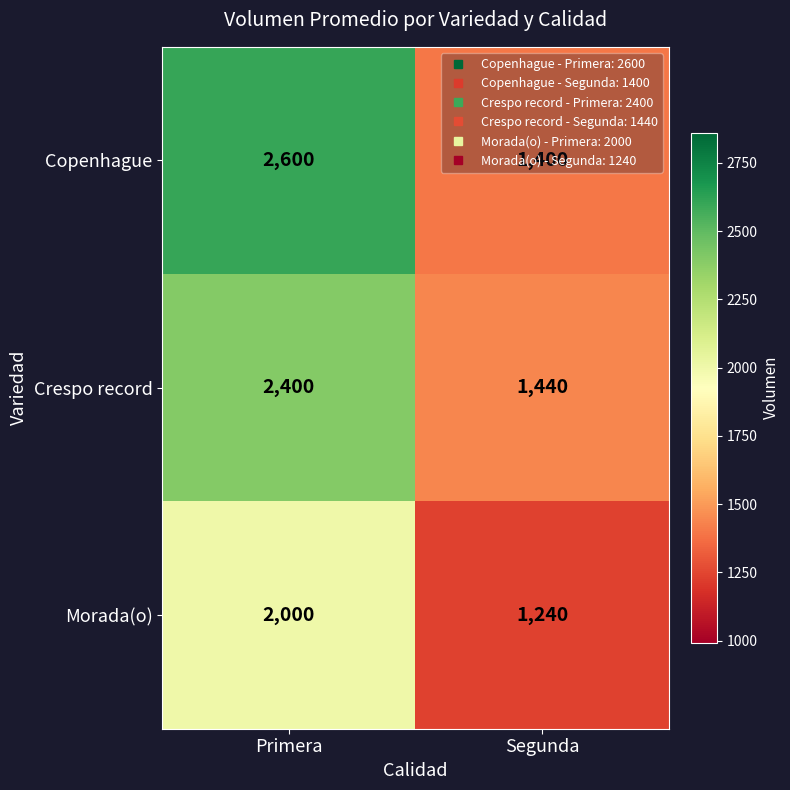

What is the difference between the maximum and minimum values in the Copenhague series?

1200